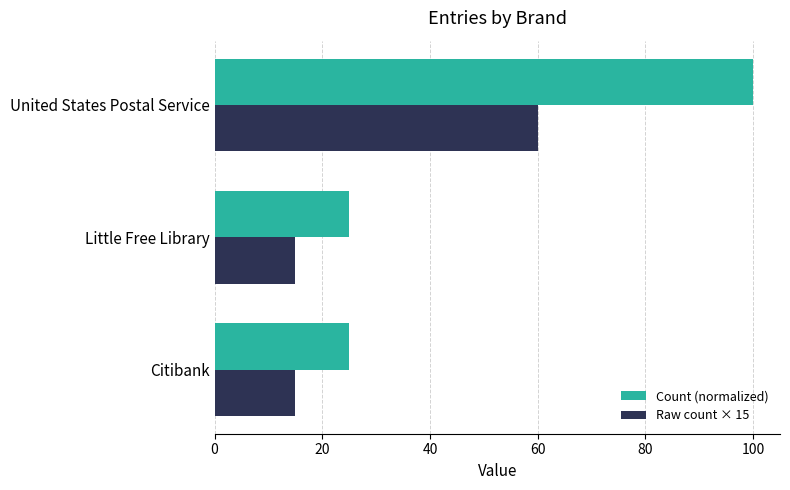

Count the Count (normalized) values in the range 25 to 100.

3